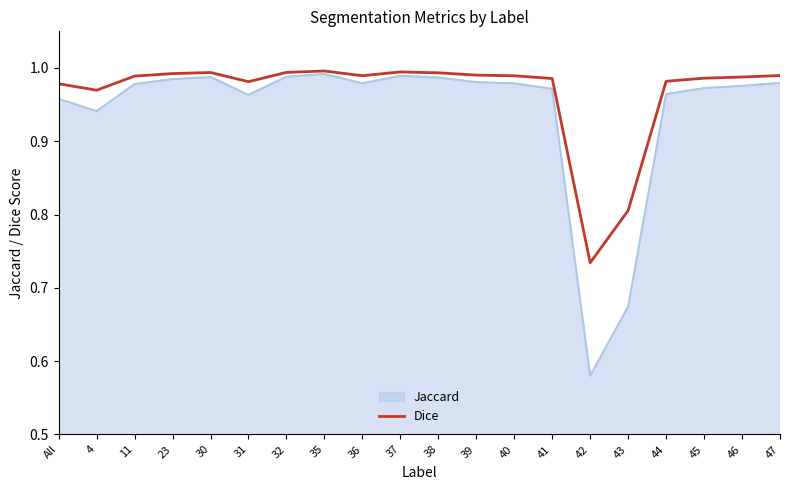

What is the total value across all series at 46?

2.0